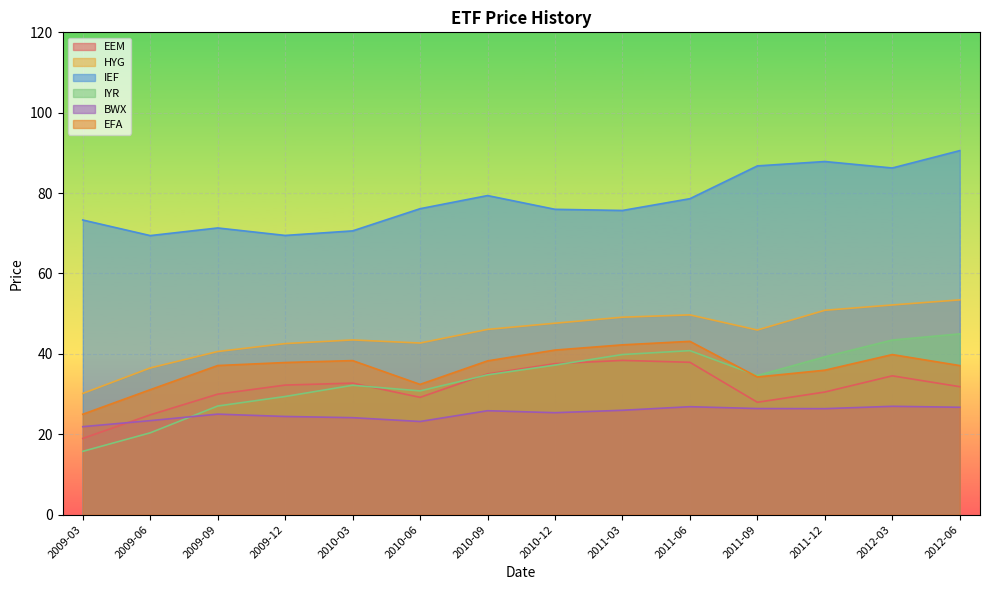

Reading left to right, extract all data points from this chart.

EEM: 2009-03=19.0	2009-06=24.8	2009-09=30.0	2009-12=32.2	2010-03=32.7	2010-06=29.2	2010-09=35.0	2010-12=37.6	2011-03=38.4	2011-06=37.9	2011-09=28.0	2011-12=30.5	2012-03=34.5	2012-06=31.8
HYG: 2009-03=30.2	2009-06=36.5	2009-09=40.6	2009-12=42.6	2010-03=43.5	2010-06=42.7	2010-09=46.1	2010-12=47.6	2011-03=49.1	2011-06=49.7	2011-09=45.9	2011-12=50.9	2012-03=52.2	2012-06=53.4
IEF: 2009-03=73.3	2009-06=69.4	2009-09=71.3	2009-12=69.5	2010-03=70.6	2010-06=76.1	2010-09=79.4	2010-12=76.0	2011-03=75.7	2011-06=78.6	2011-09=86.8	2011-12=87.9	2012-03=86.2	2012-06=90.6
IYR: 2009-03=15.8	2009-06=20.4	2009-09=27.0	2009-12=29.4	2010-03=32.2	2010-06=30.8	2010-09=34.8	2010-12=37.2	2011-03=39.8	2011-06=40.8	2011-09=34.6	2011-12=39.3	2012-03=43.4	2012-06=45.0
BWX: 2009-03=21.9	2009-06=23.4	2009-09=25.0	2009-12=24.4	2010-03=24.1	2010-06=23.2	2010-09=25.9	2010-12=25.4	2011-03=26.0	2011-06=26.9	2011-09=26.4	2011-12=26.4	2012-03=27.0	2012-06=26.7
EFA: 2009-03=25.0	2009-06=31.1	2009-09=37.1	2009-12=37.9	2010-03=38.3	2010-06=32.4	2010-09=38.3	2010-12=41.0	2011-03=42.2	2011-06=43.1	2011-09=34.3	2011-12=35.9	2012-03=39.8	2012-06=37.1